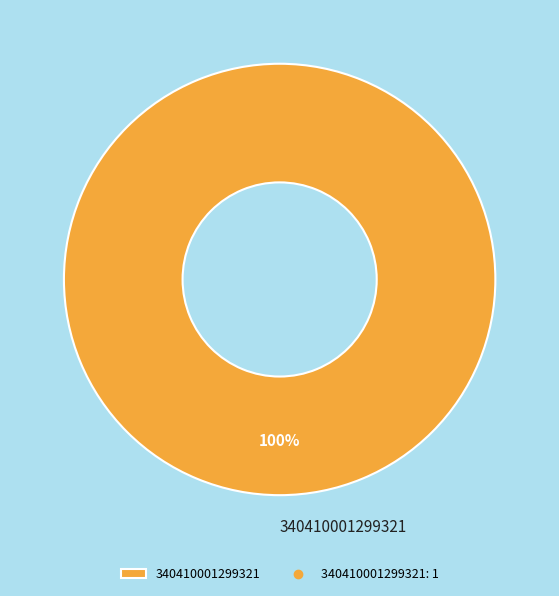

The 340410001299321 slice represents 89% of the pie. True or false?

False